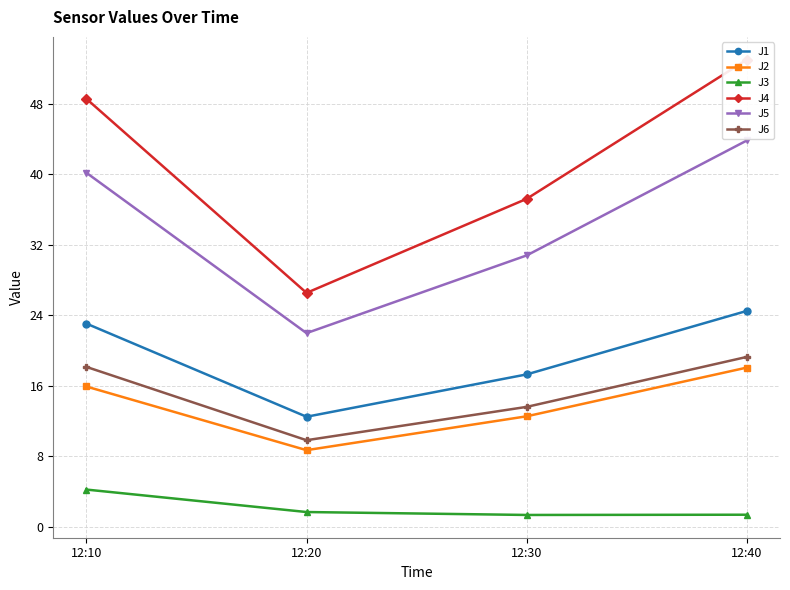

Reading left to right, transcribe all the data shown in this chart.

J1: 23.1	12.5	17.3	24.5
J2: 15.9	8.7	12.5	18.1
J3: 4.2	1.7	1.4	1.4
J4: 48.6	26.5	37.2	53.0
J5: 40.2	22.0	30.8	43.8
J6: 18.1	9.8	13.6	19.3